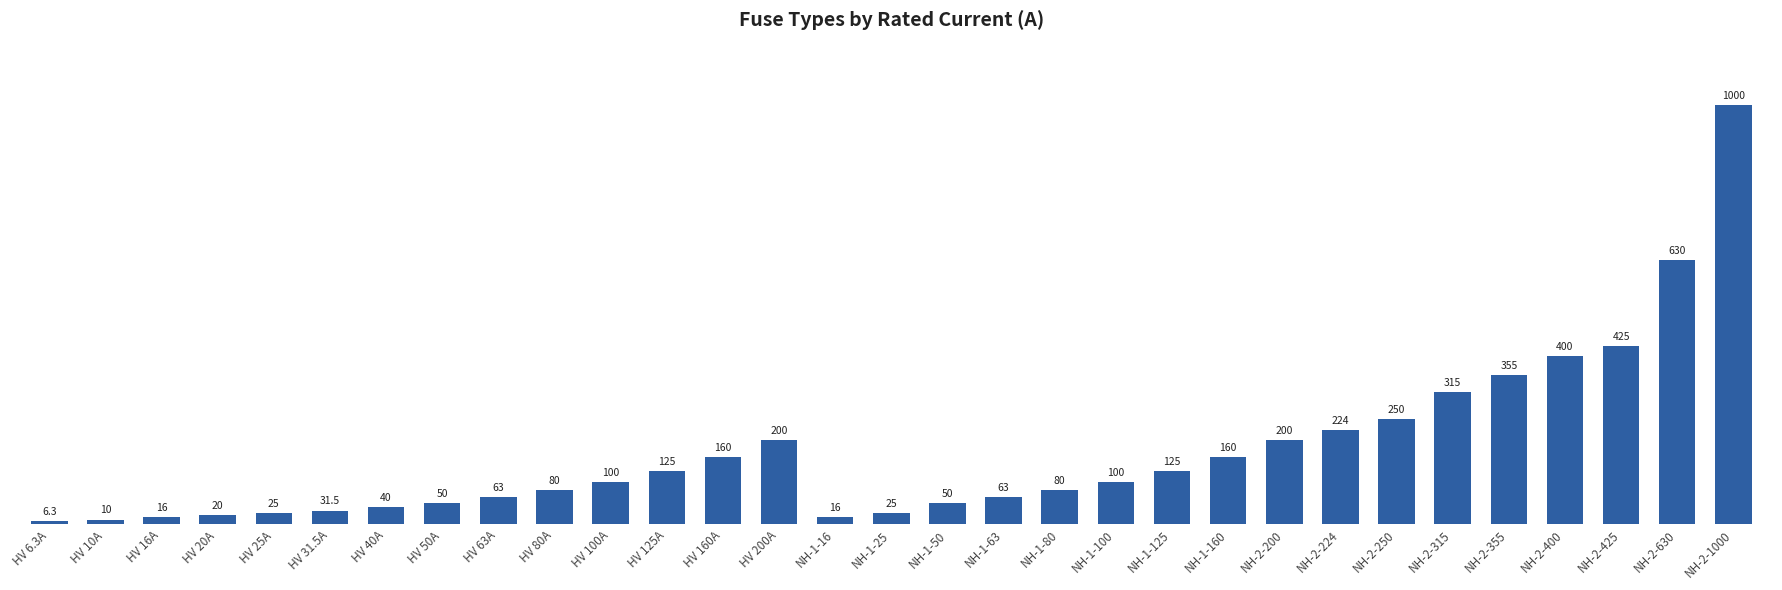

At which label is the value closest to 503?

NH-2-425